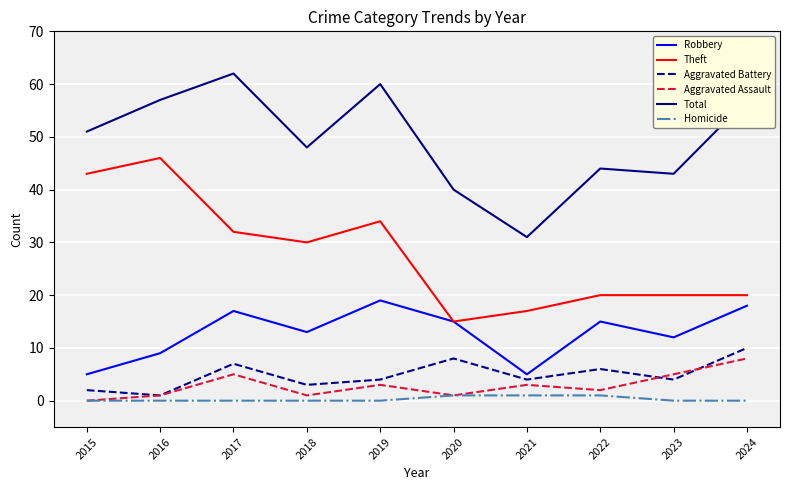

What is the sum of all Homicide values?

3